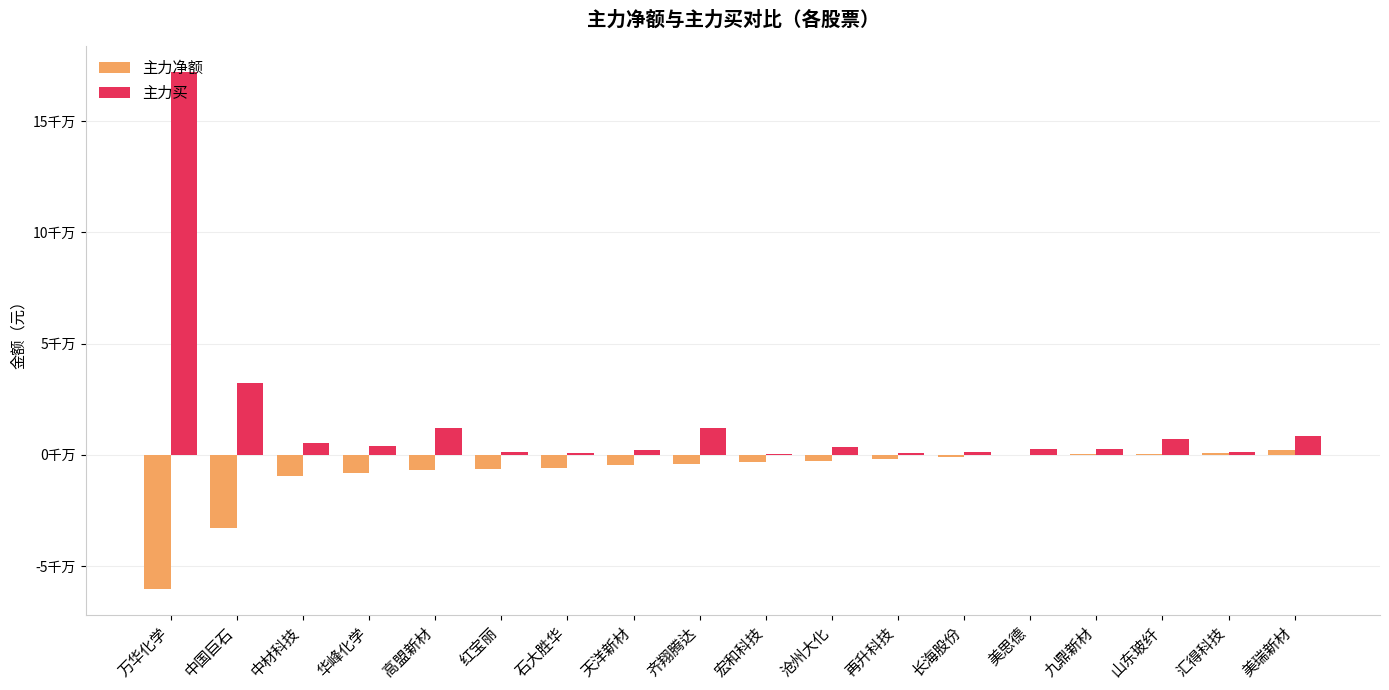

Are the bars grouped side by side (vs. stacked)?

Yes